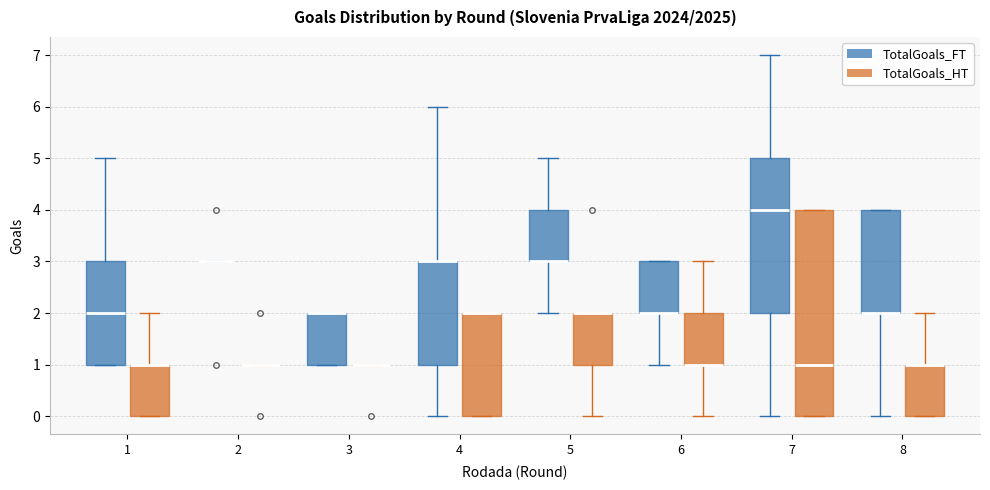

Reading left to right, transcribe this box plot: for each box, give where its median line is, the range the box spans, and where its two whiskers end, as read against the y-axis. The values are not printed on the chart, so give them approximately, as read against the axis.

1 (TotalGoals_FT): median 2, box 1 to 3, whiskers 1 to 5
1 (TotalGoals_HT): median 1 (drawn on the box's upper edge), box 0 to 1, whiskers 0 to 2
2 (TotalGoals_FT): box collapsed to a line at 3, whiskers 3 to 3
2 (TotalGoals_HT): box collapsed to a line at 1, whiskers 1 to 1
3 (TotalGoals_FT): median 2 (drawn on the box's upper edge), box 1 to 2, whiskers 1 to 2
3 (TotalGoals_HT): box collapsed to a line at 1, whiskers 1 to 1
4 (TotalGoals_FT): median 3 (drawn on the box's upper edge), box 1 to 3, whiskers 0 to 6
4 (TotalGoals_HT): median 2 (drawn on the box's upper edge), box 0 to 2, whiskers 0 to 2
5 (TotalGoals_FT): median 3 (drawn on the box's lower edge), box 3 to 4, whiskers 2 to 5
5 (TotalGoals_HT): median 2 (drawn on the box's upper edge), box 1 to 2, whiskers 0 to 2
6 (TotalGoals_FT): median 2 (drawn on the box's lower edge), box 2 to 3, whiskers 1 to 3
6 (TotalGoals_HT): median 1 (drawn on the box's lower edge), box 1 to 2, whiskers 0 to 3
7 (TotalGoals_FT): median 4, box 2 to 5, whiskers 0 to 7
7 (TotalGoals_HT): median 1, box 0 to 4, whiskers 0 to 4
8 (TotalGoals_FT): median 2 (drawn on the box's lower edge), box 2 to 4, whiskers 0 to 4
8 (TotalGoals_HT): median 1 (drawn on the box's upper edge), box 0 to 1, whiskers 0 to 2